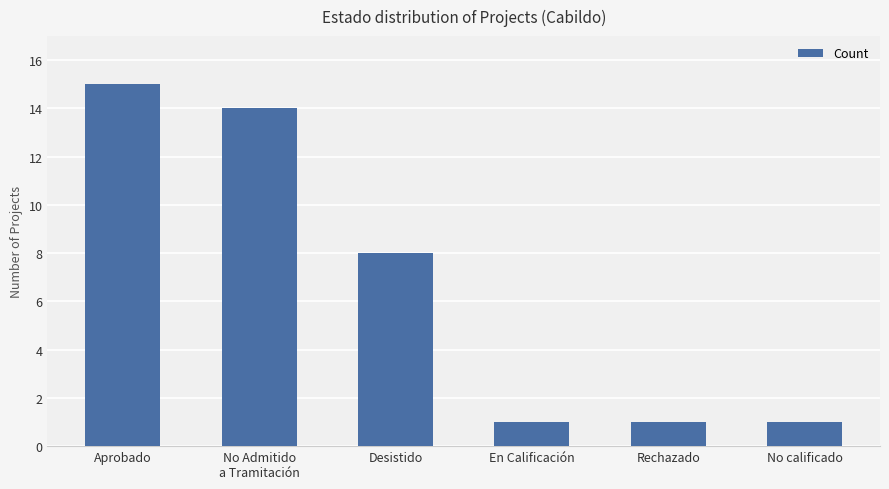

True or false: the data shows 3 at Desistido.

False